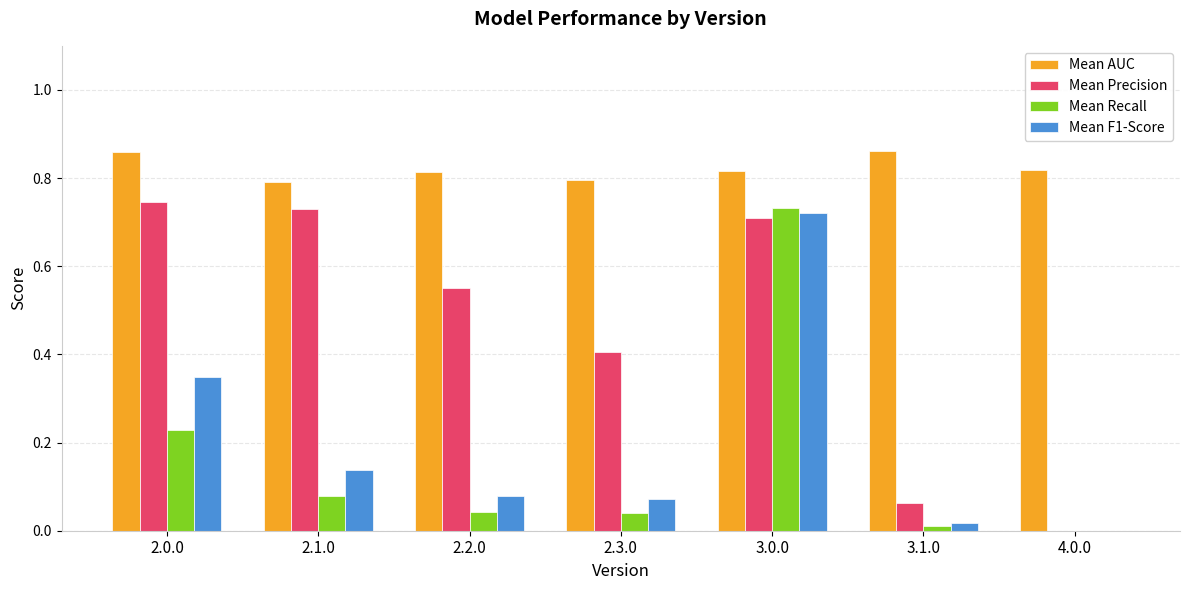

How many data points does each series have?

7